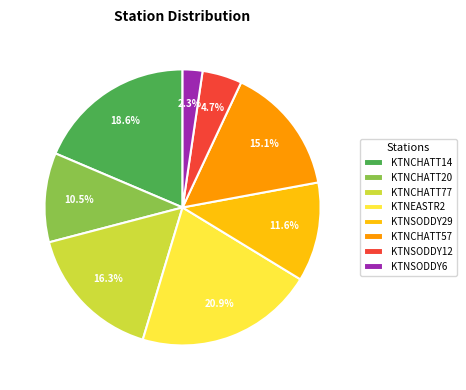

To the nearest percent, what is the difference between the largest and smallest slice percentages?

19%